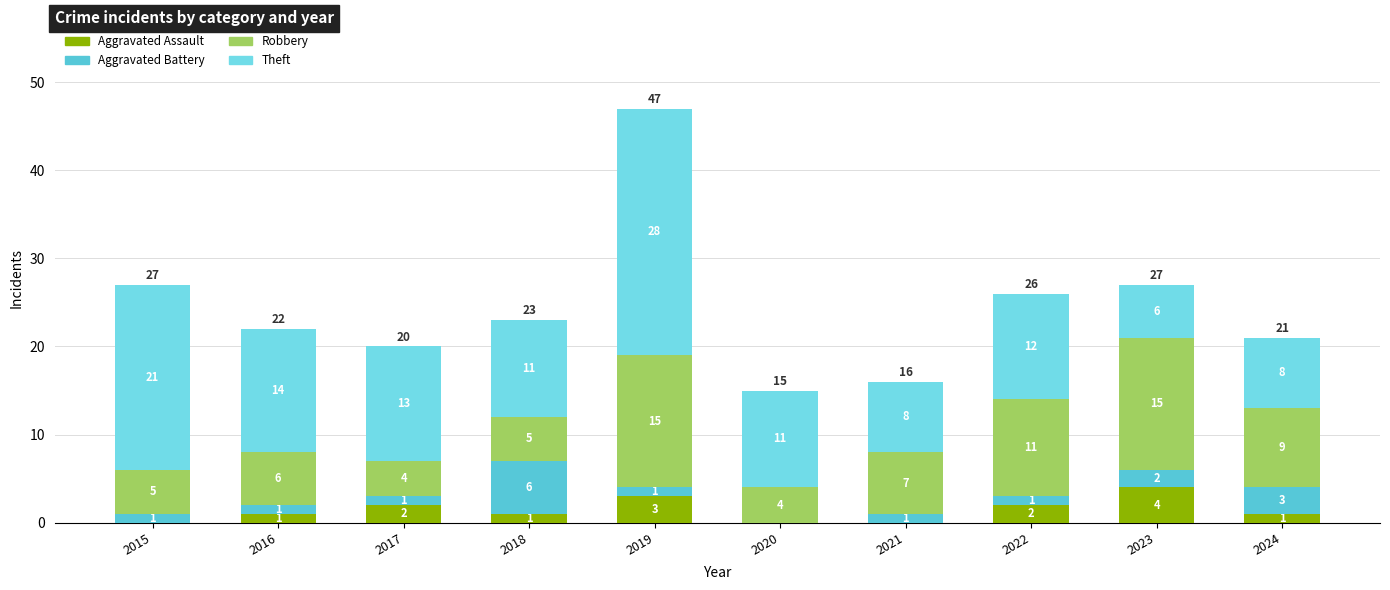

Are the bars horizontal?

No